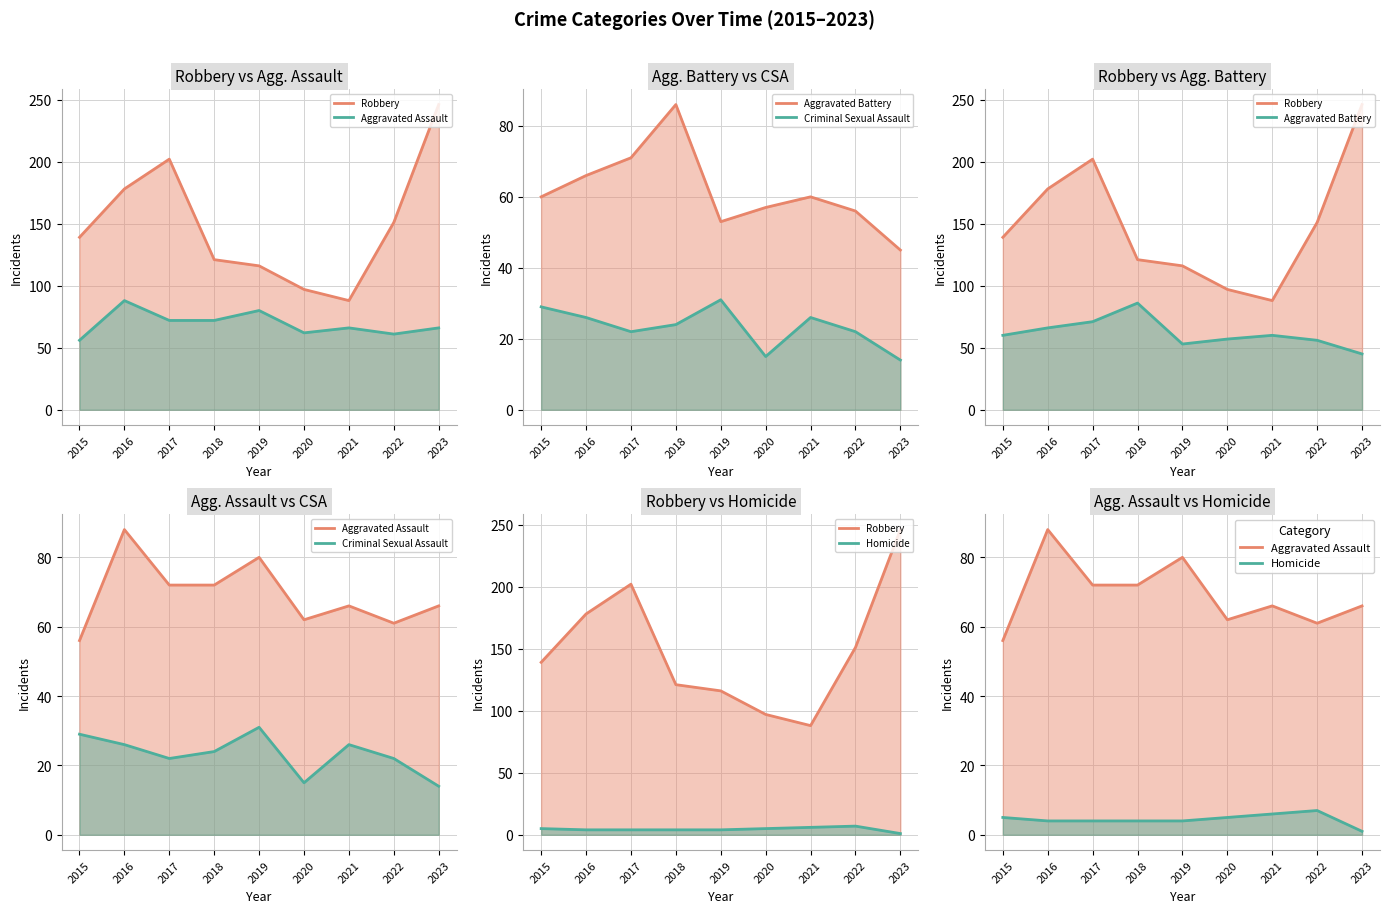

What is the highest value of the Homicide series?

7